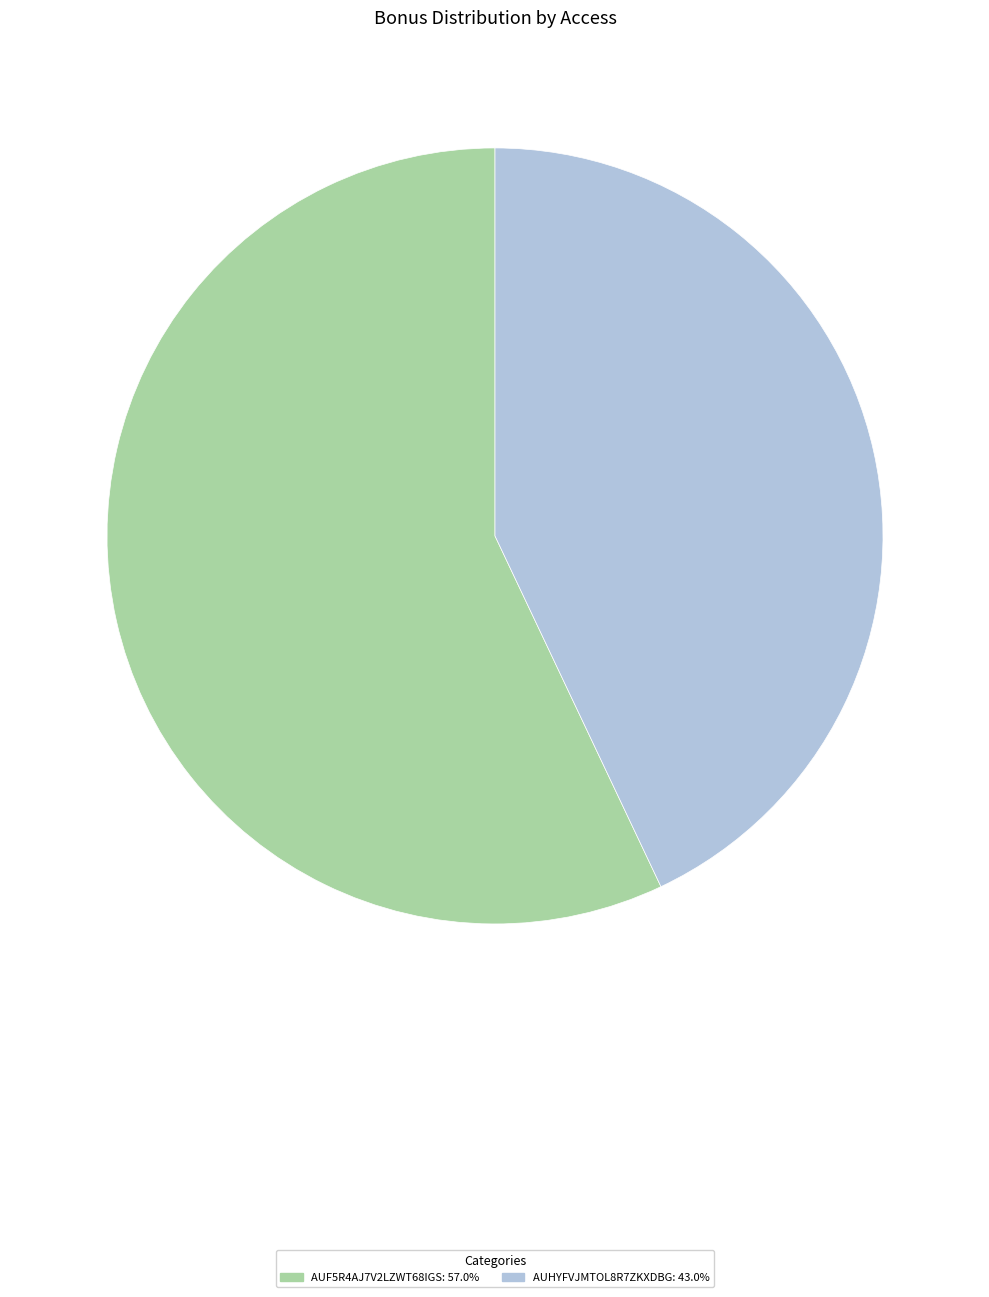

Does AUHYFVJMTOL8R7ZKXDBG account for over 50% of the chart?

No